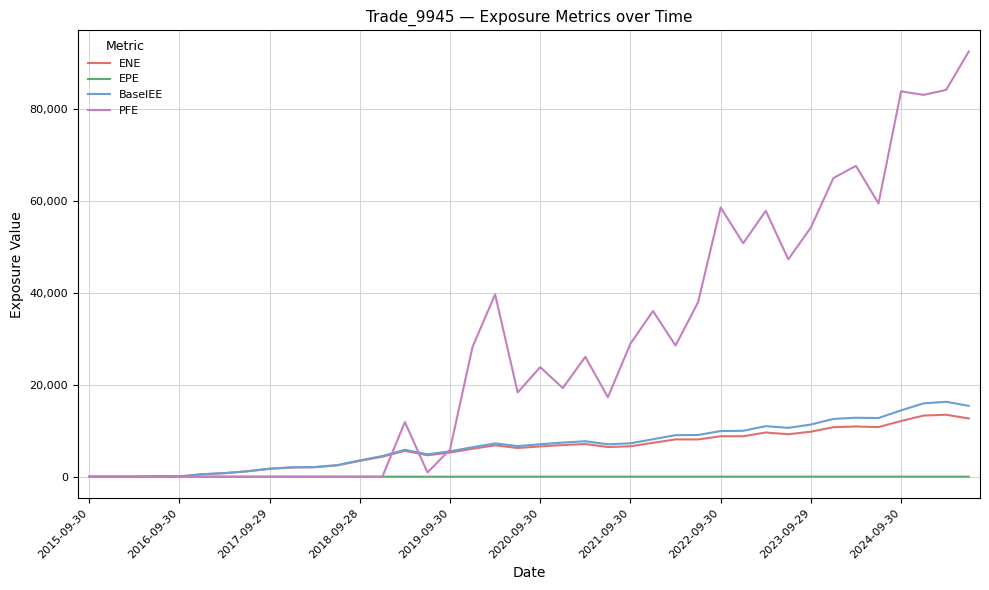

True or false: BaselEE and PFE cross at least once.

True